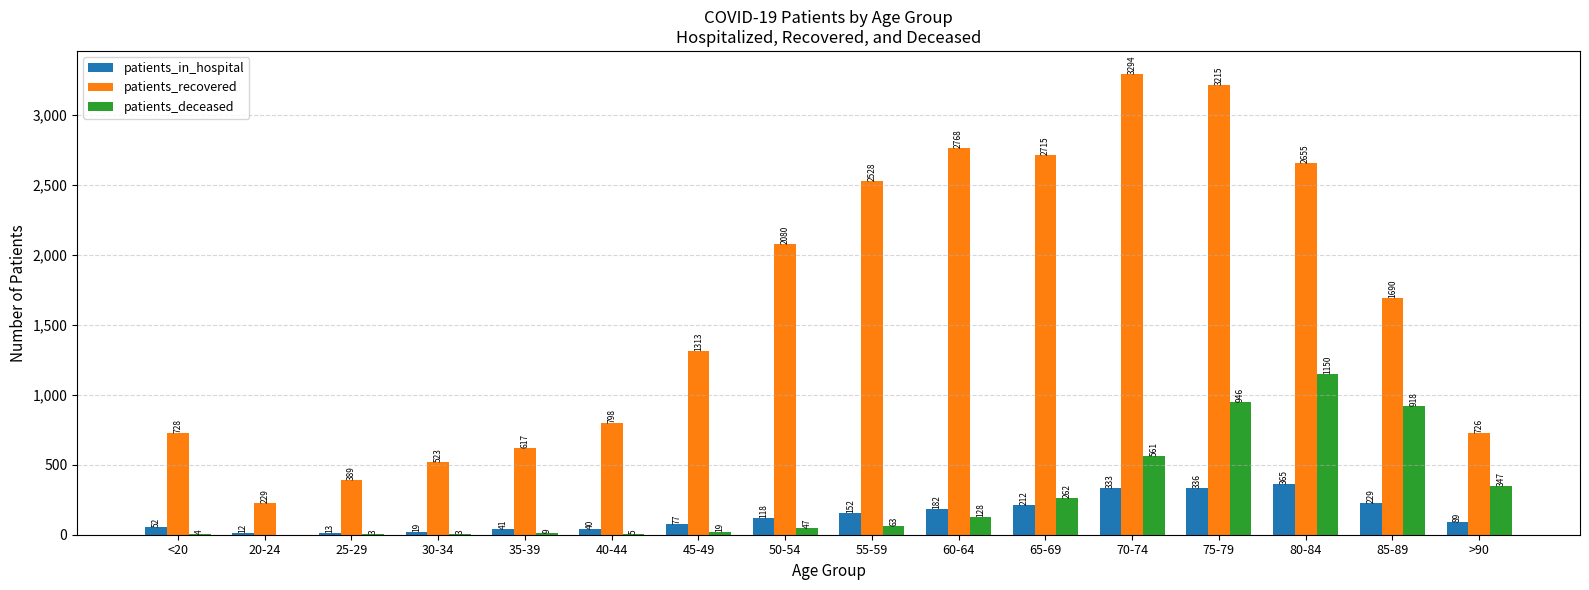

How many categories are shown in the chart?

16